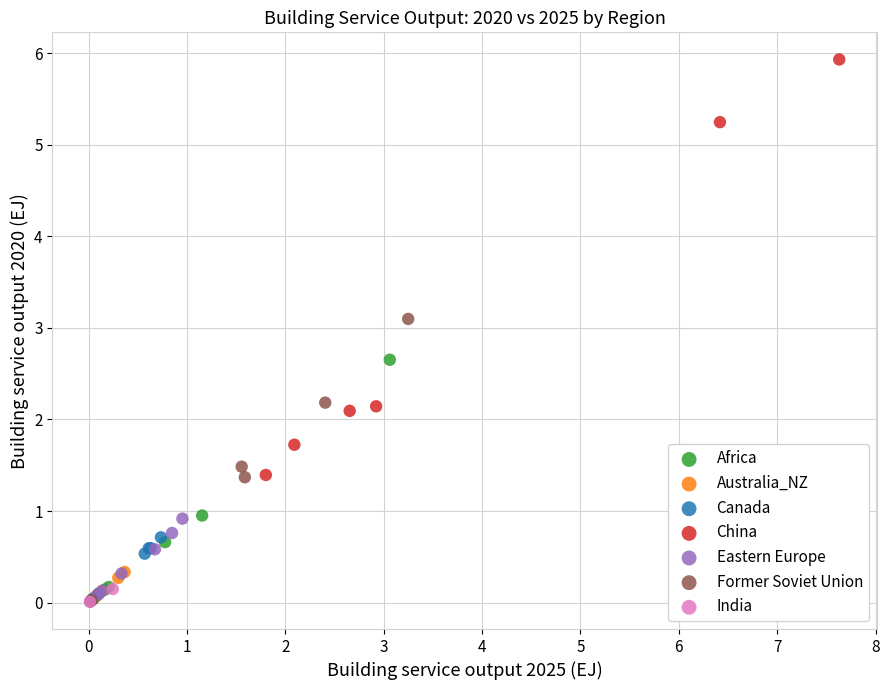

Which series has the largest Y range (max minus min)?

China